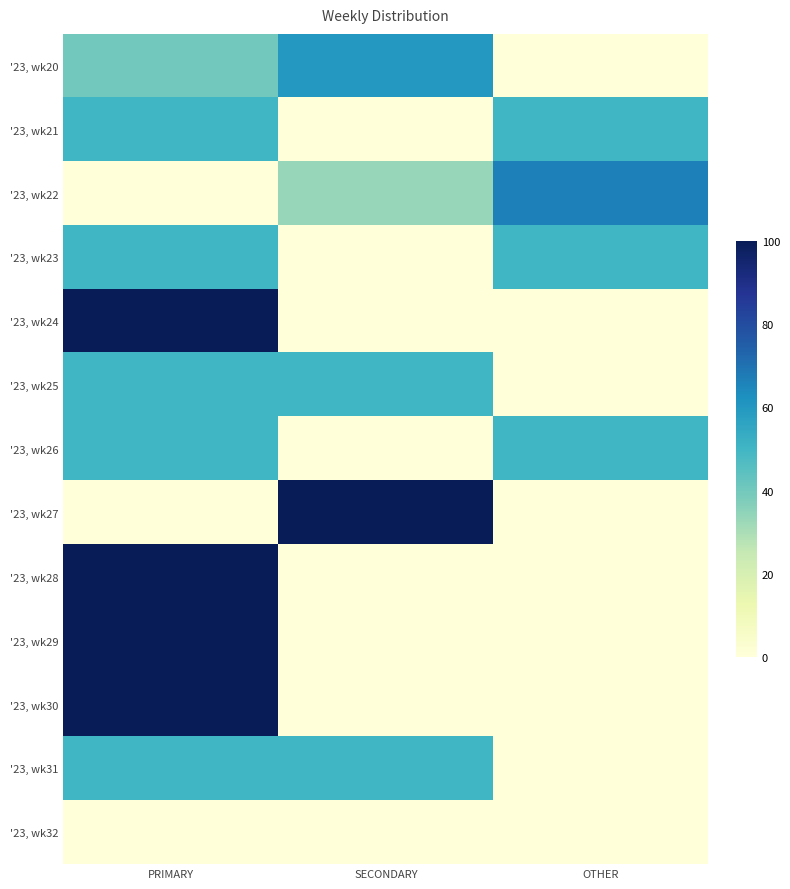

What is the difference between the highest and lowest values at SECONDARY?

100.0